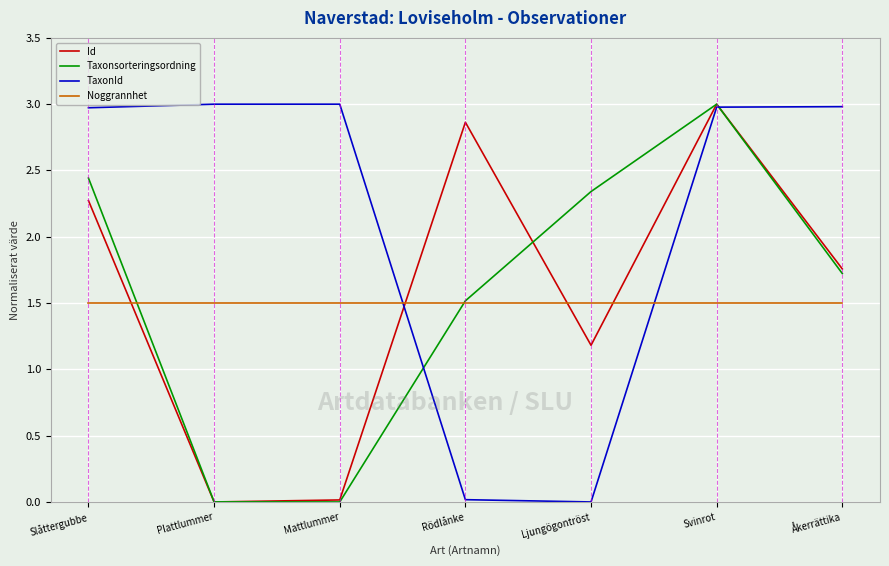

What is the difference between the highest and lowest values at Åkerrättika?

1.5